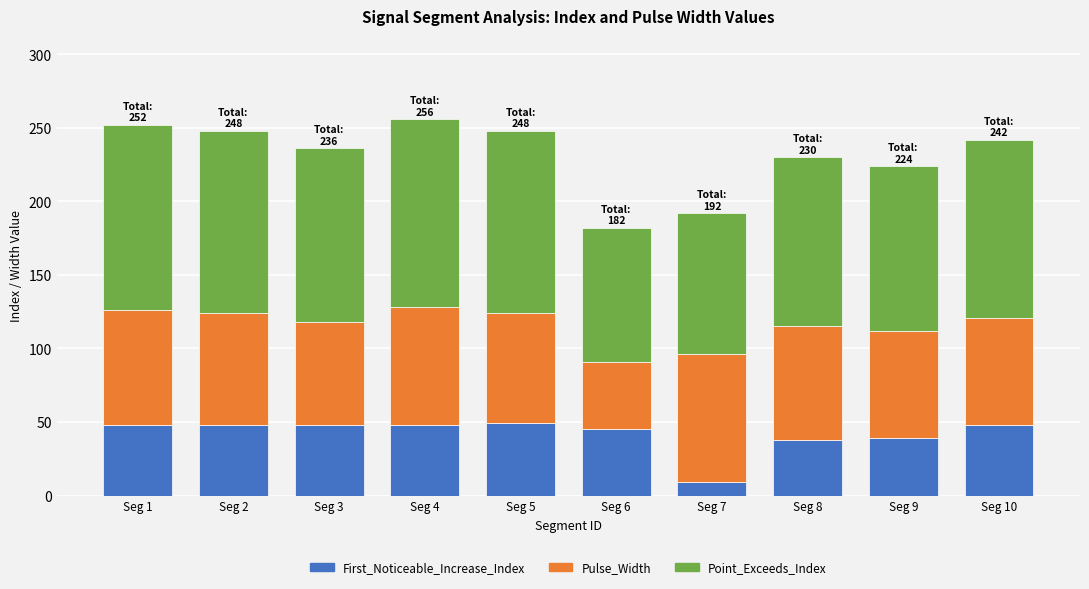

What is the total value across all series at Seg 4?

256